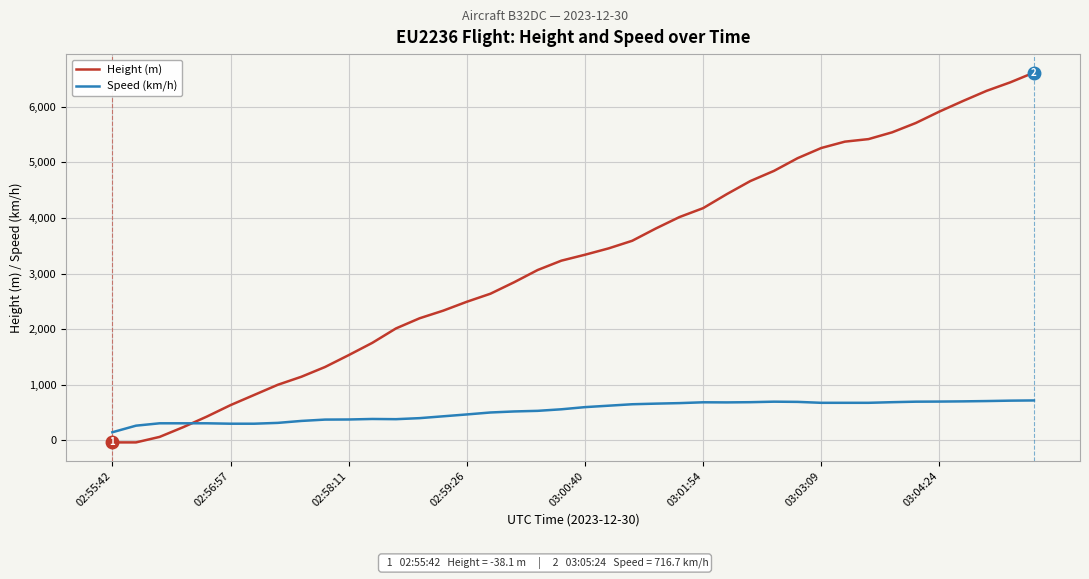

What is the highest value of the Height (m) series?

6614.2